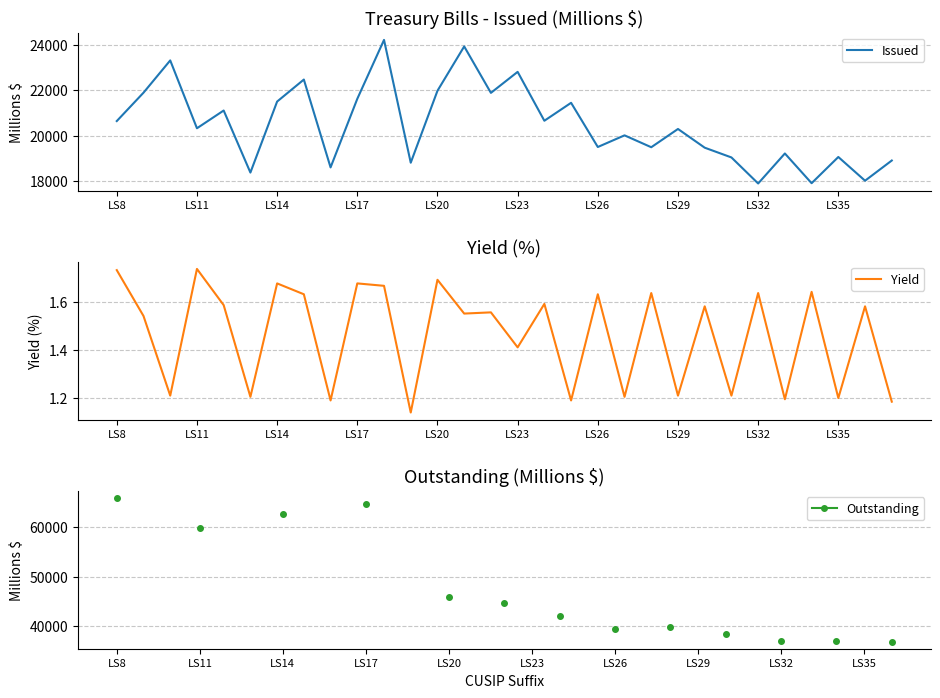

How many interior local peaks does the Issued series have?

11